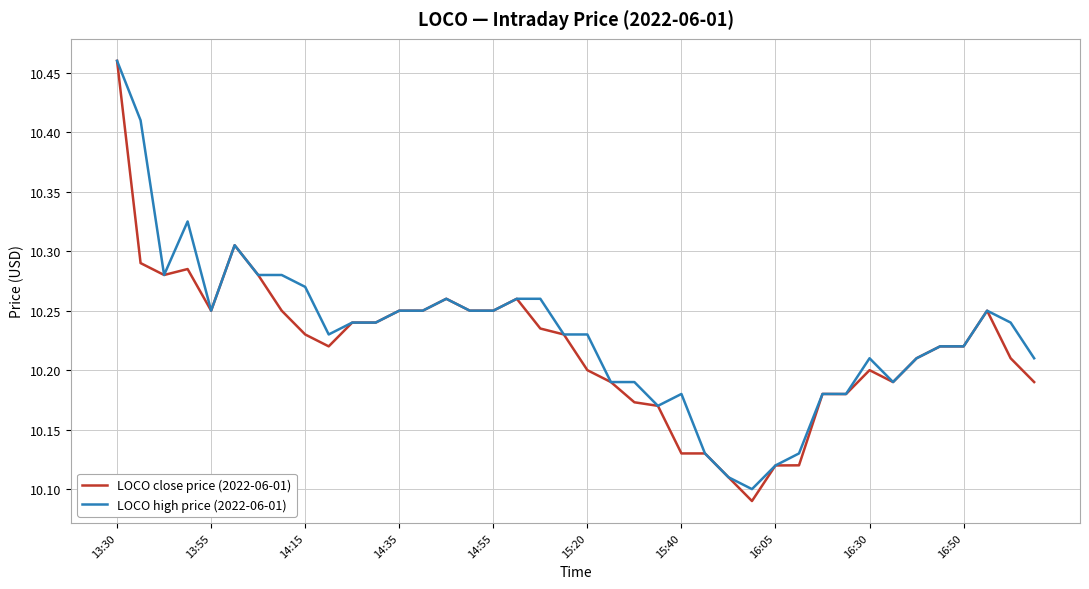

Which series has the largest range (max minus min)?

LOCO close price (2022-06-01)